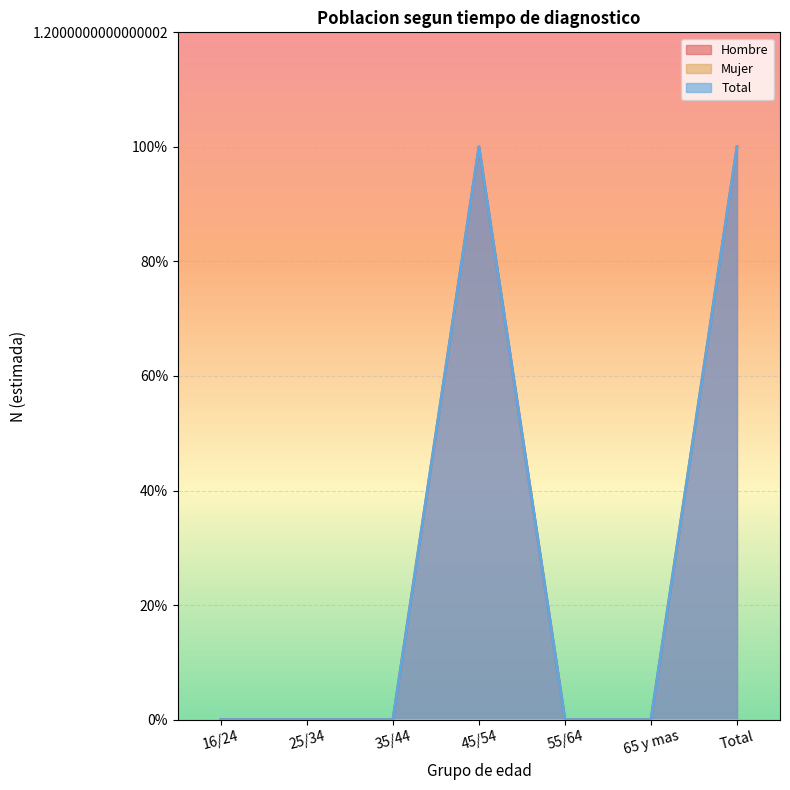

The value of Hombre at 35/44 is 0. True or false?

False